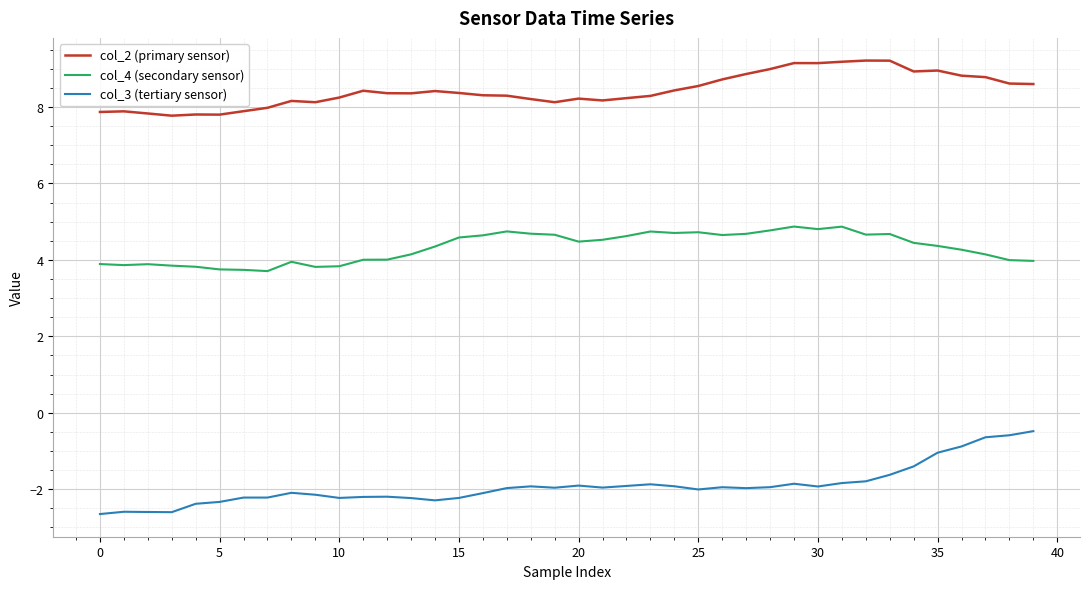

Which series has the largest total across all categories?

col_2 (primary sensor)